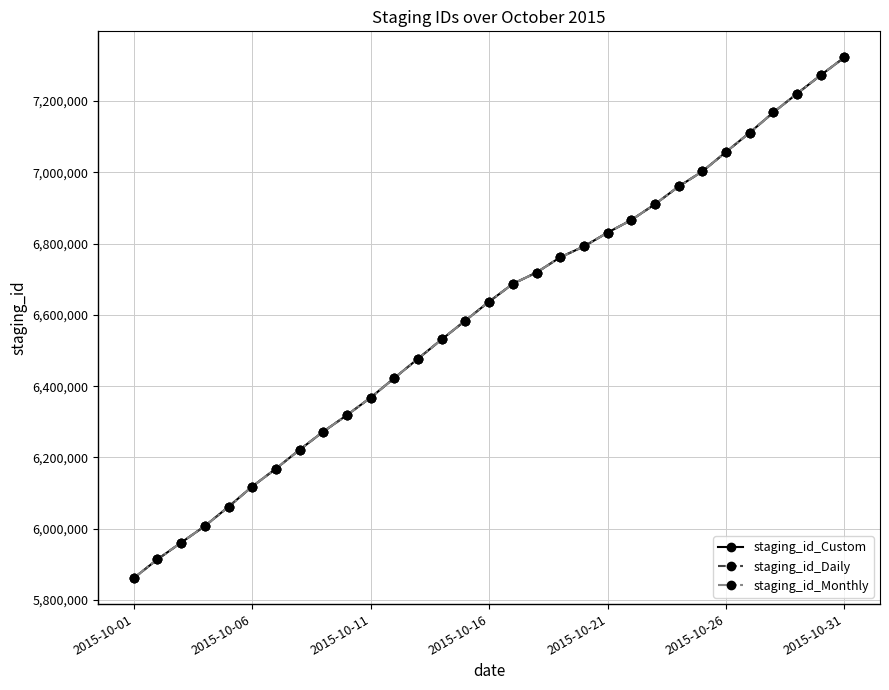

True or false: staging_id_Custom has more than 1 interior local peaks.

False